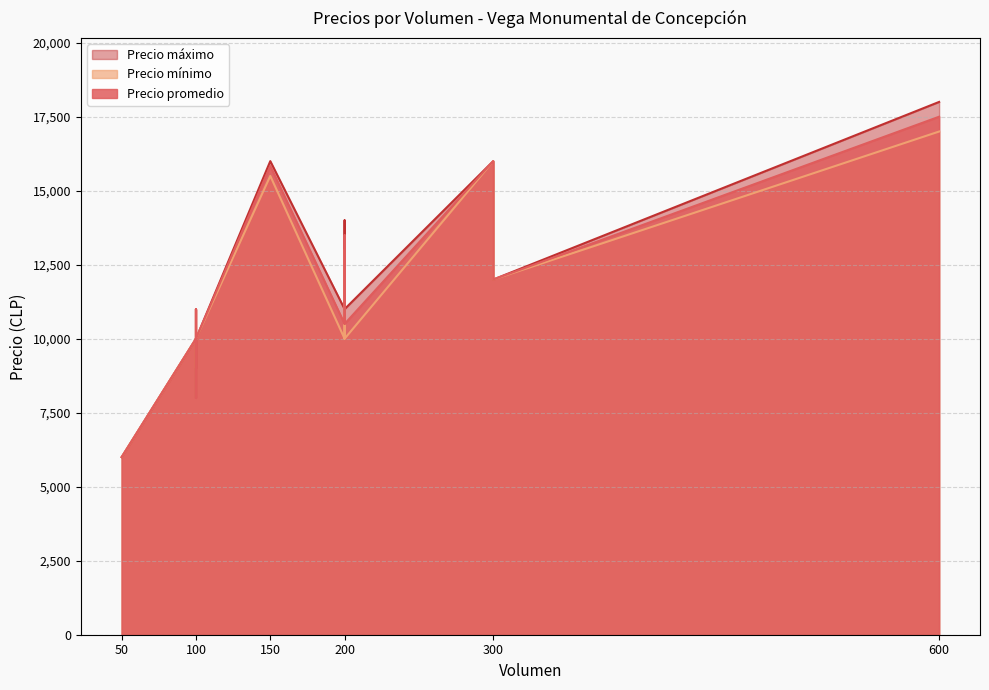

What are all the series names shown in the legend?

Precio promedio, Precio mínimo, Precio máximo